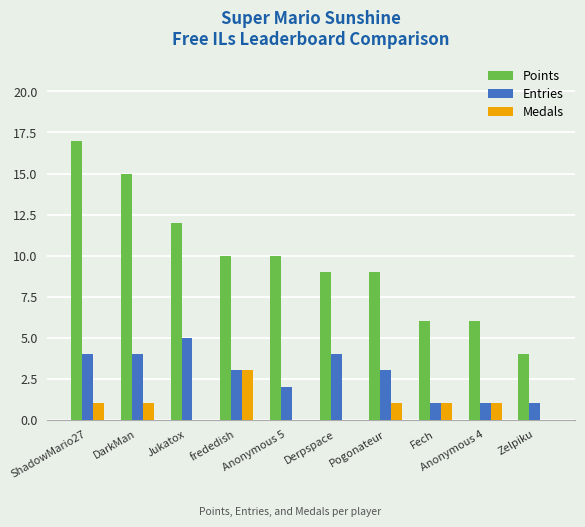

The value of Entries at Jukatox is 5. True or false?

True